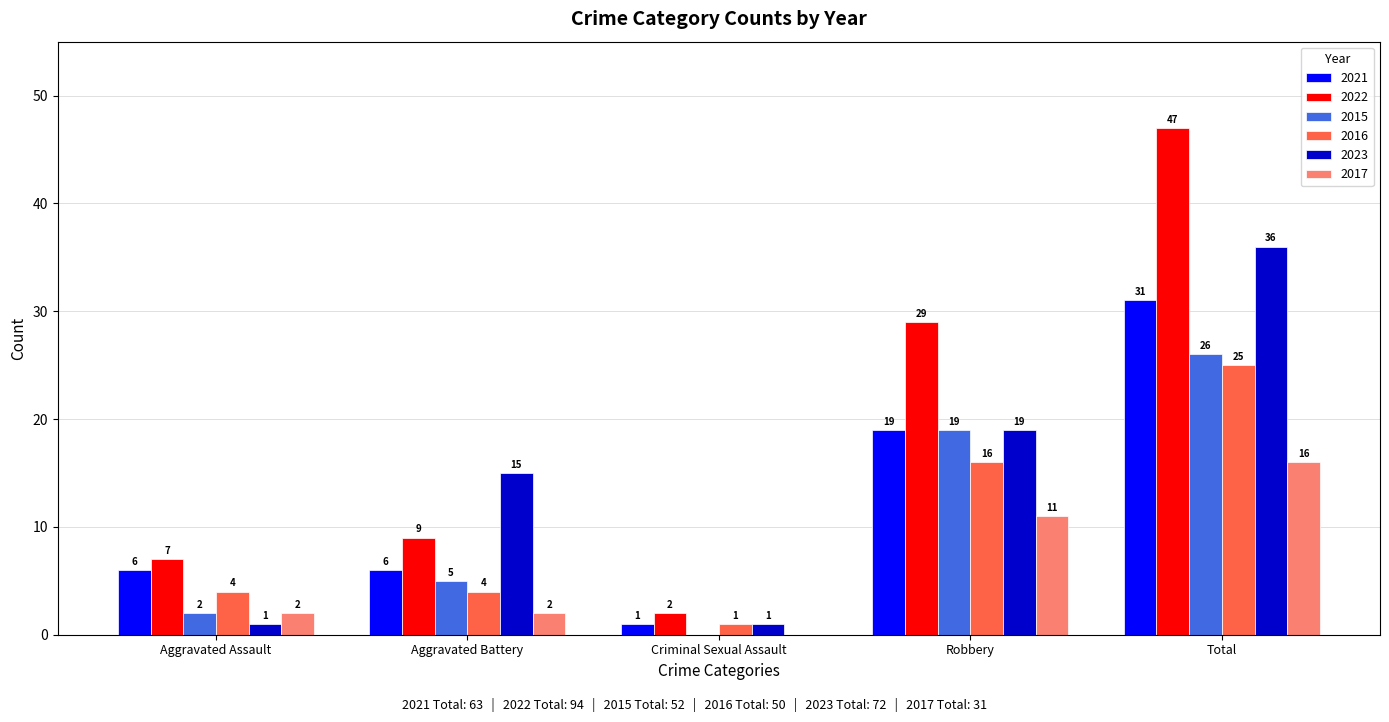

Which label corresponds to the largest value in the chart?

Total